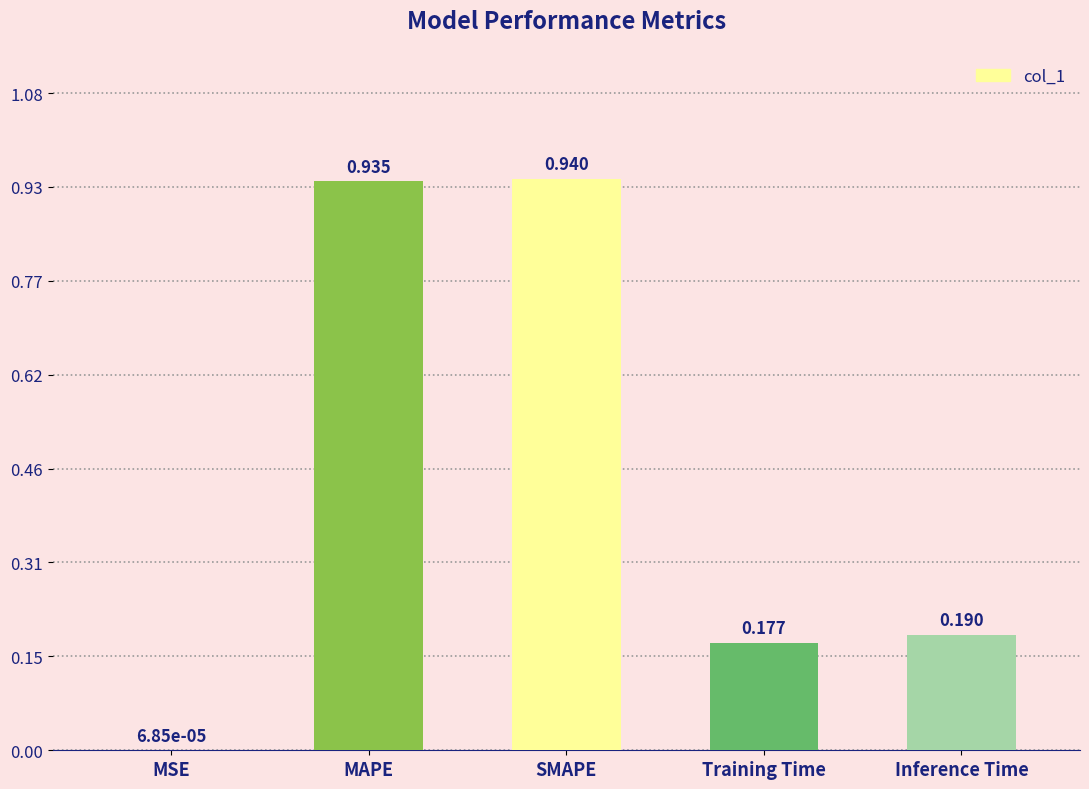

Which category has the highest value across all series?

SMAPE